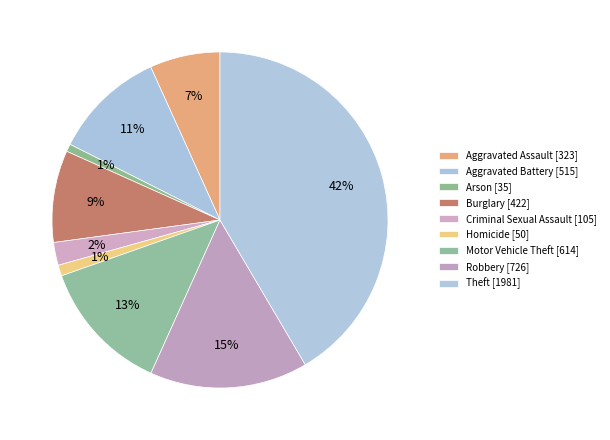

Count the number of slices in the pie.

9